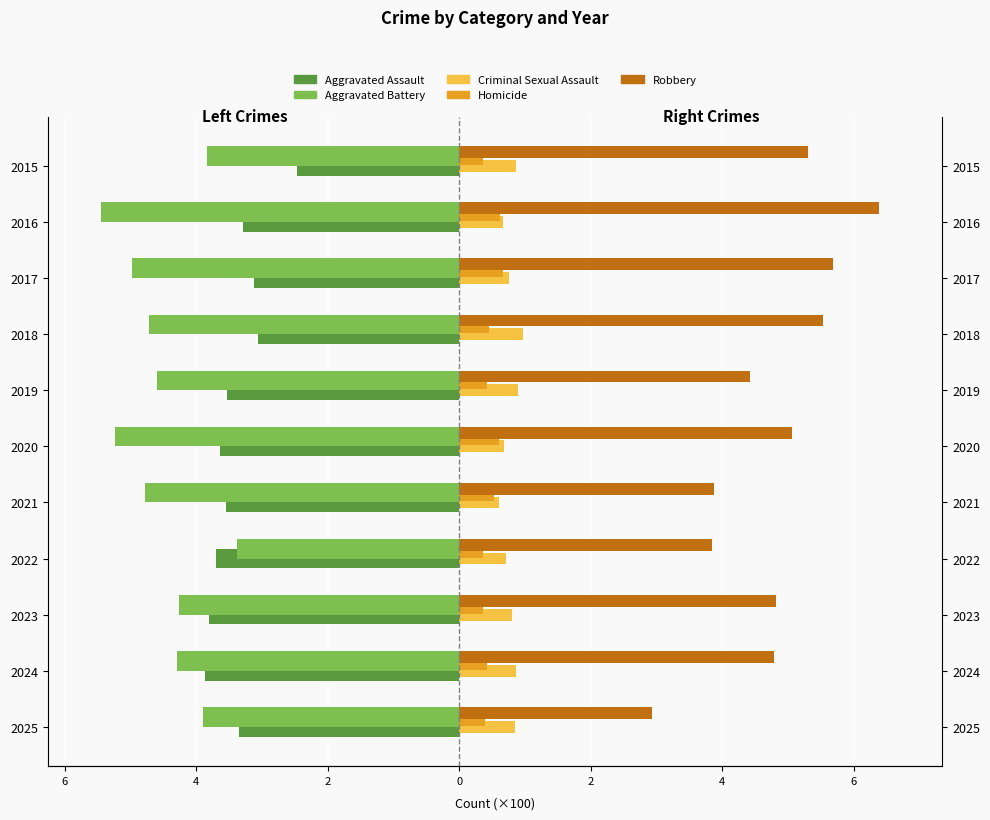

How many values in the Aggravated Battery series exceed -4?

3